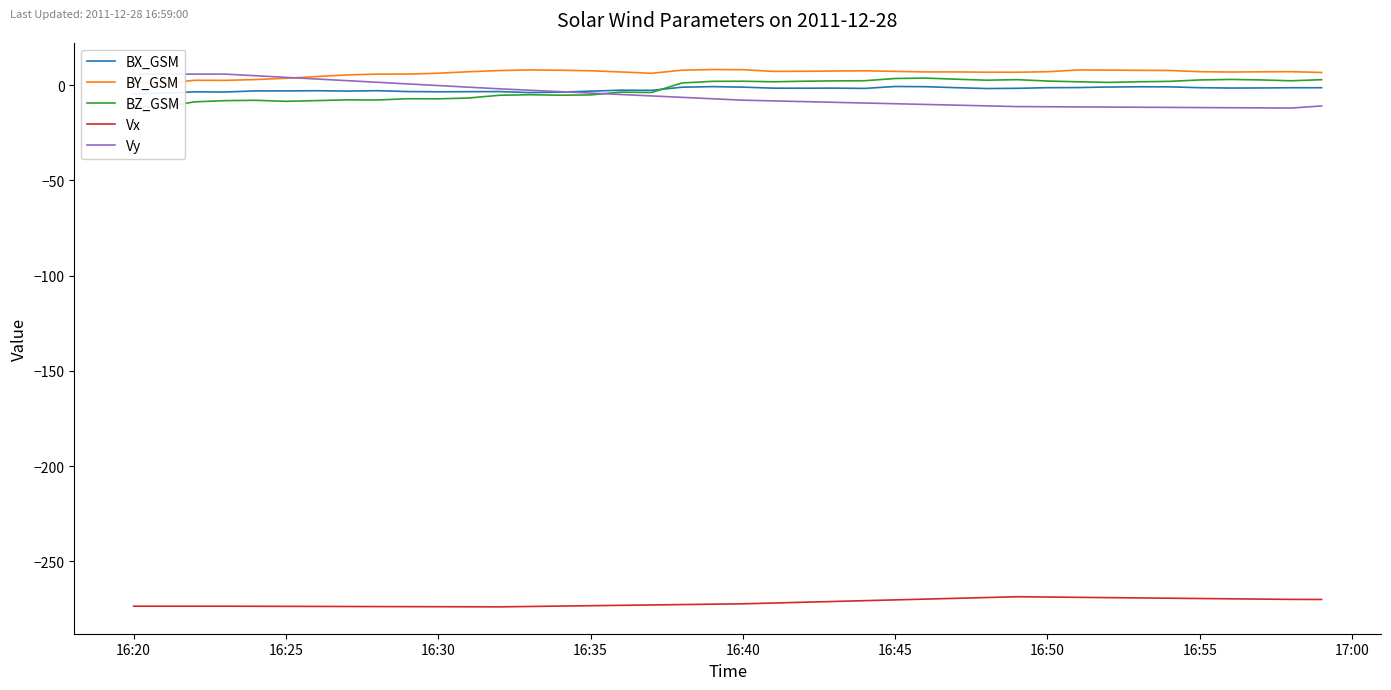

How many data points in BZ_GSM are above 1?

22